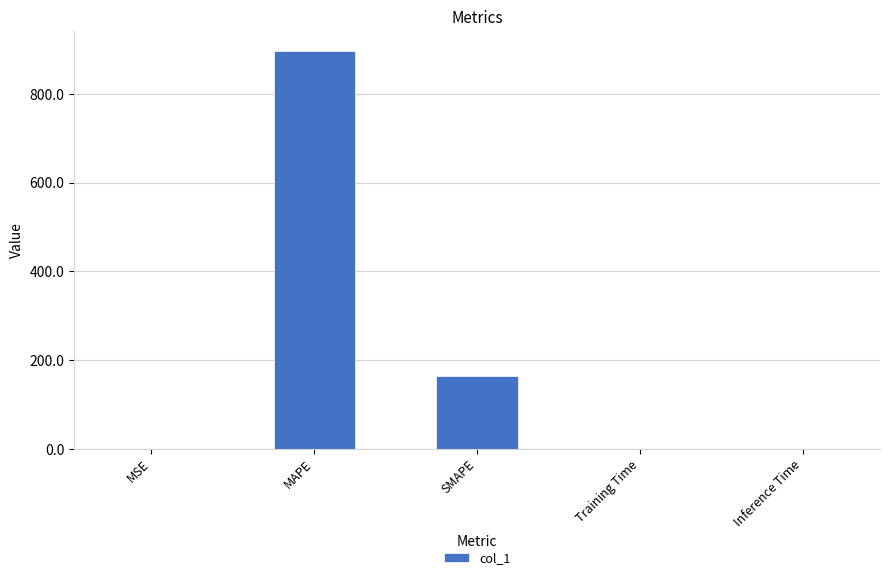

Where is the data nearest to the value 448?

SMAPE